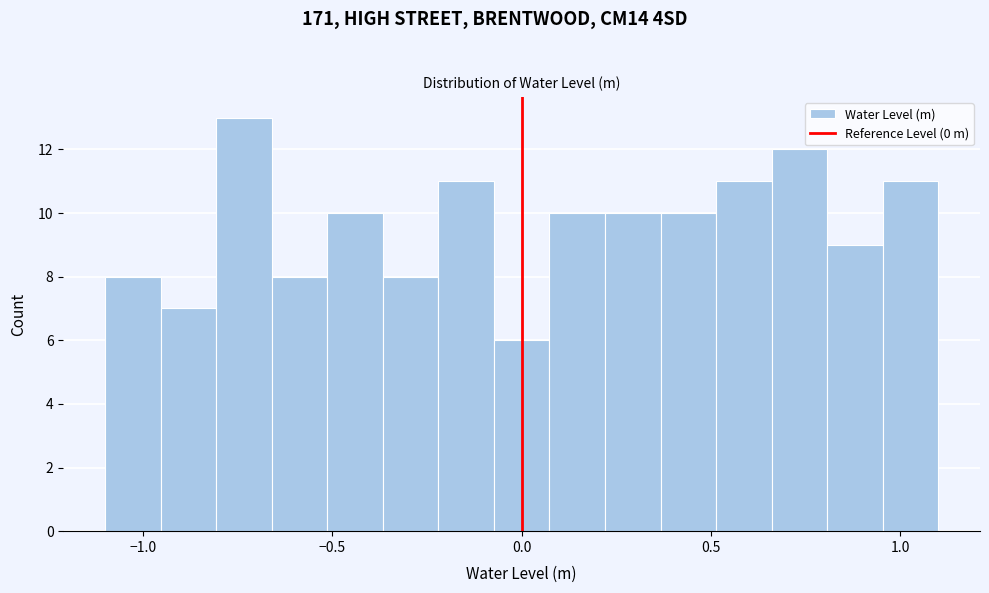

Read against the x-axis, roughly where is the centre of the tallest bar?

-0.75